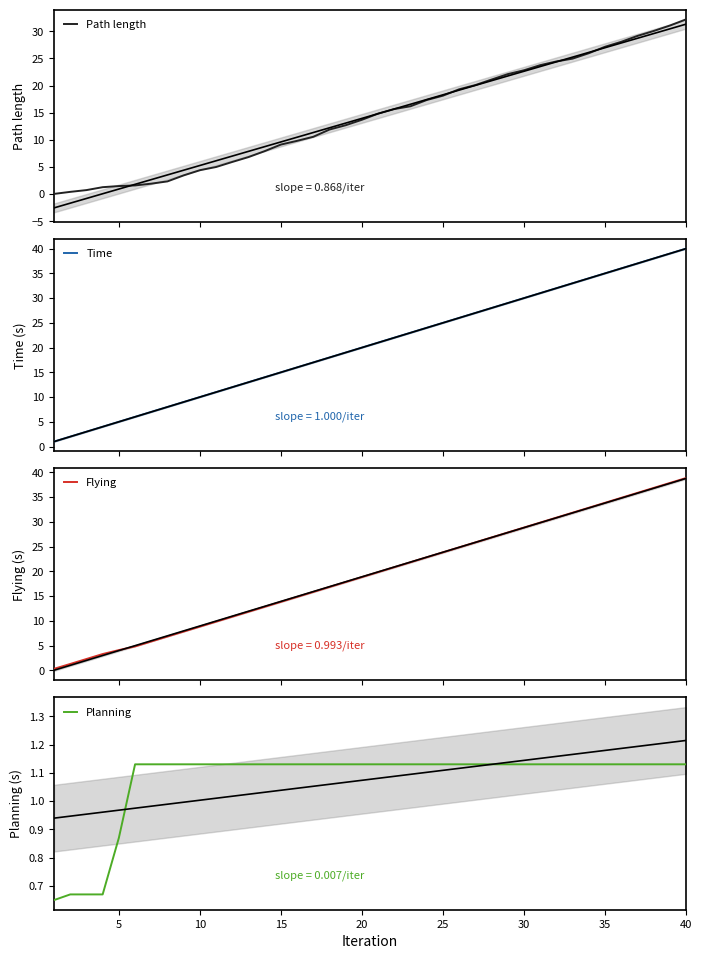

What is the maximum value for Planning?

1.1